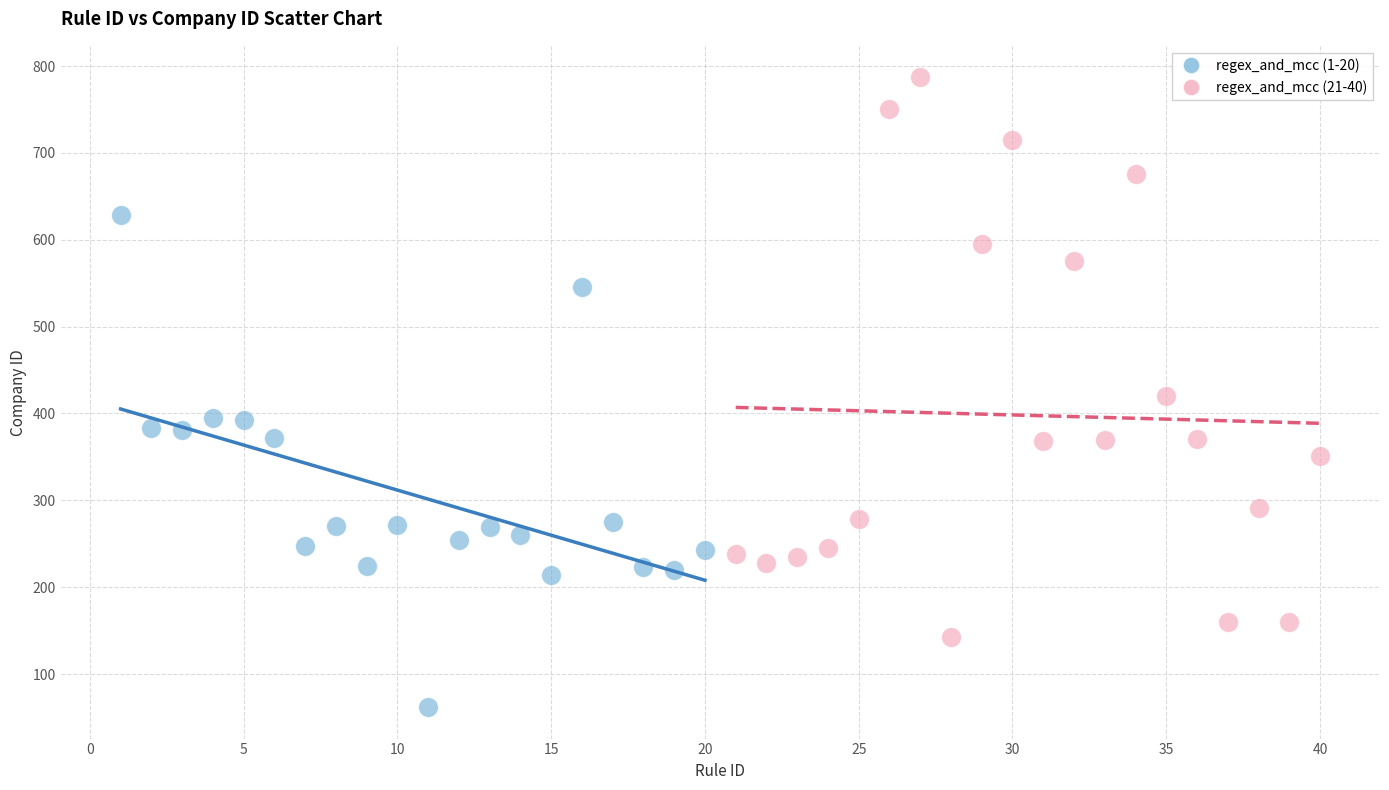

Which series contains the lowest Y value?

regex_and_mcc (1-20)